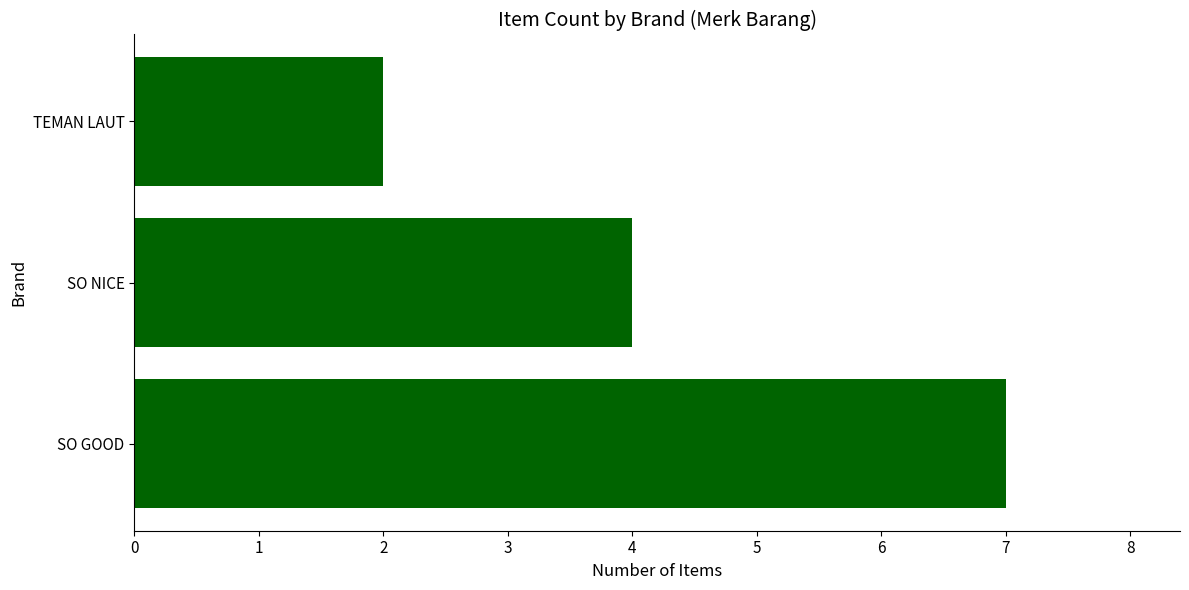

Are the bars grouped side by side (vs. stacked)?

No